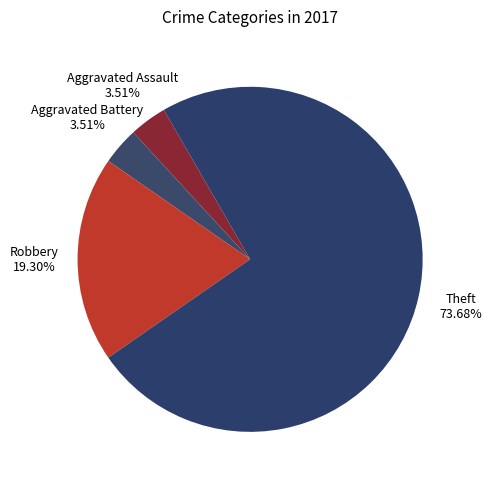

Is there a majority slice in this chart?

Yes